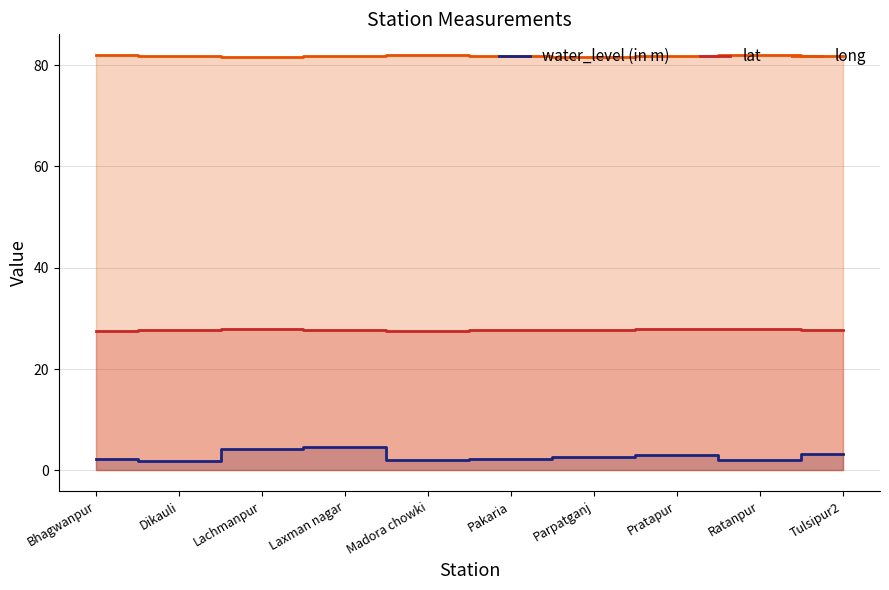

True or false: water_level (in m) and lat cross at least once.

False